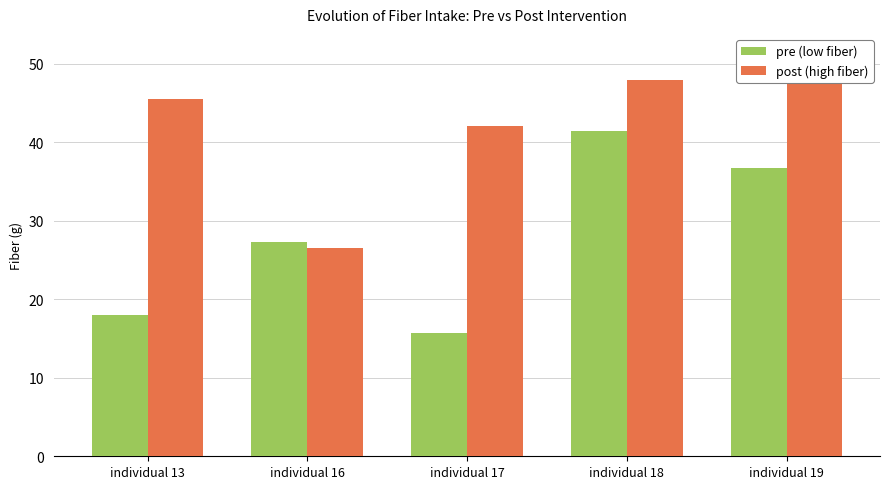

What is the lowest value of the post (high fiber) series?

26.5